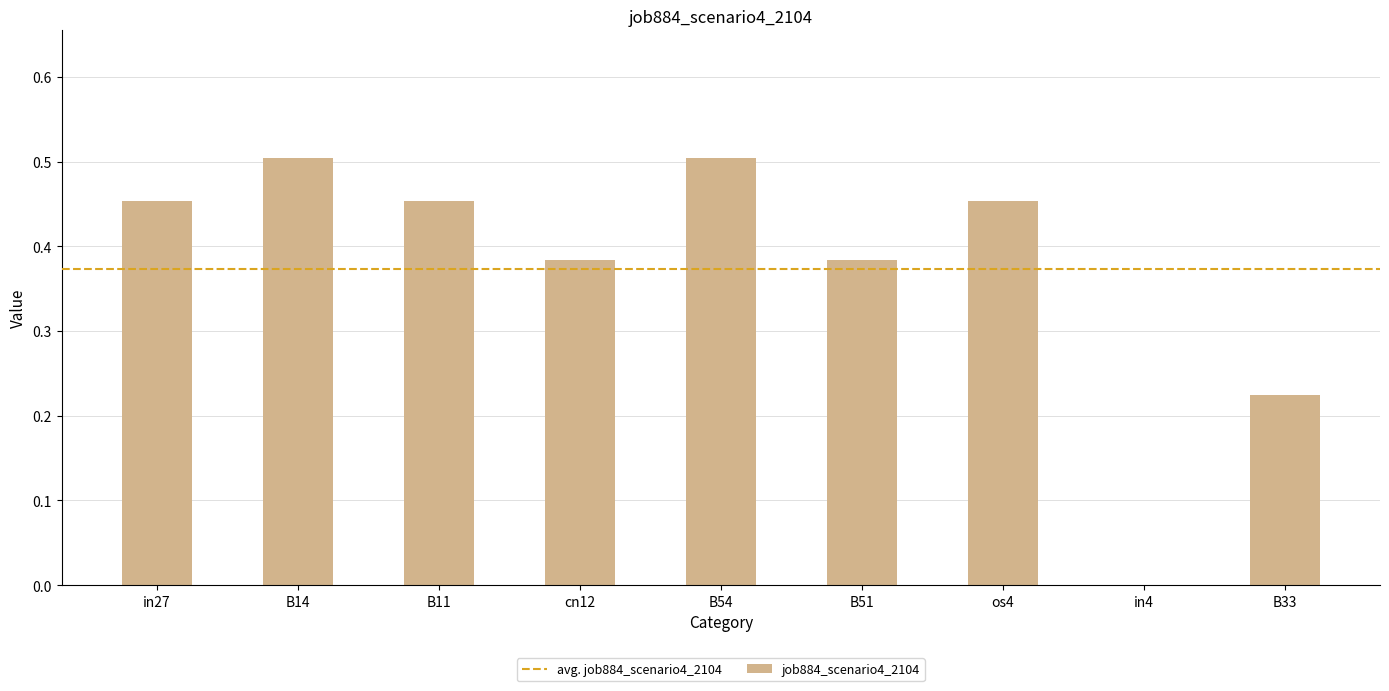

Are the bars horizontal?

No